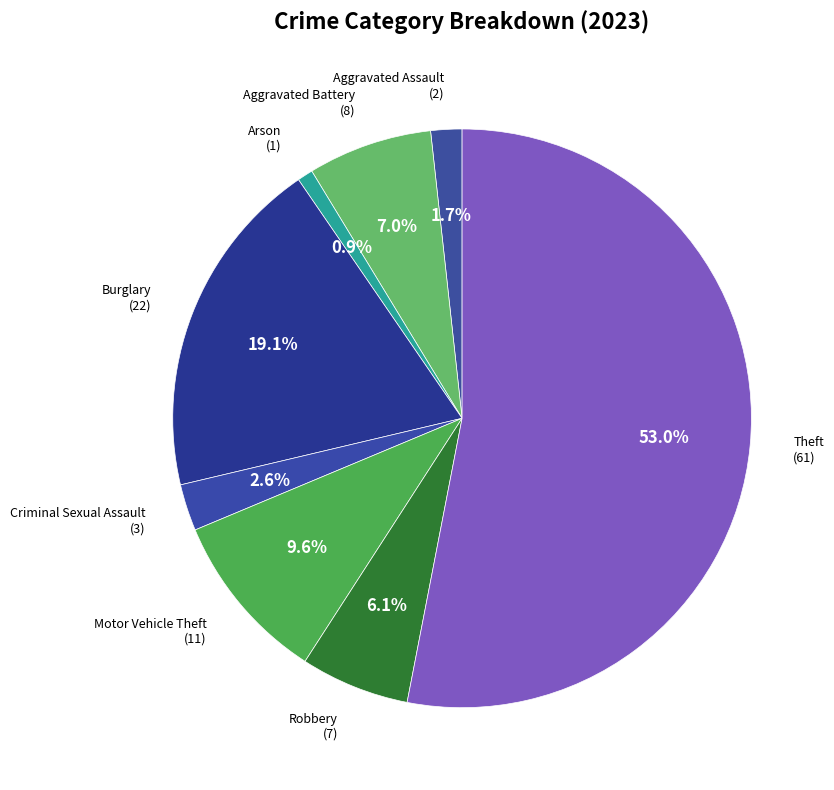

Between Burglary and Criminal Sexual Assault, which is larger?

Burglary